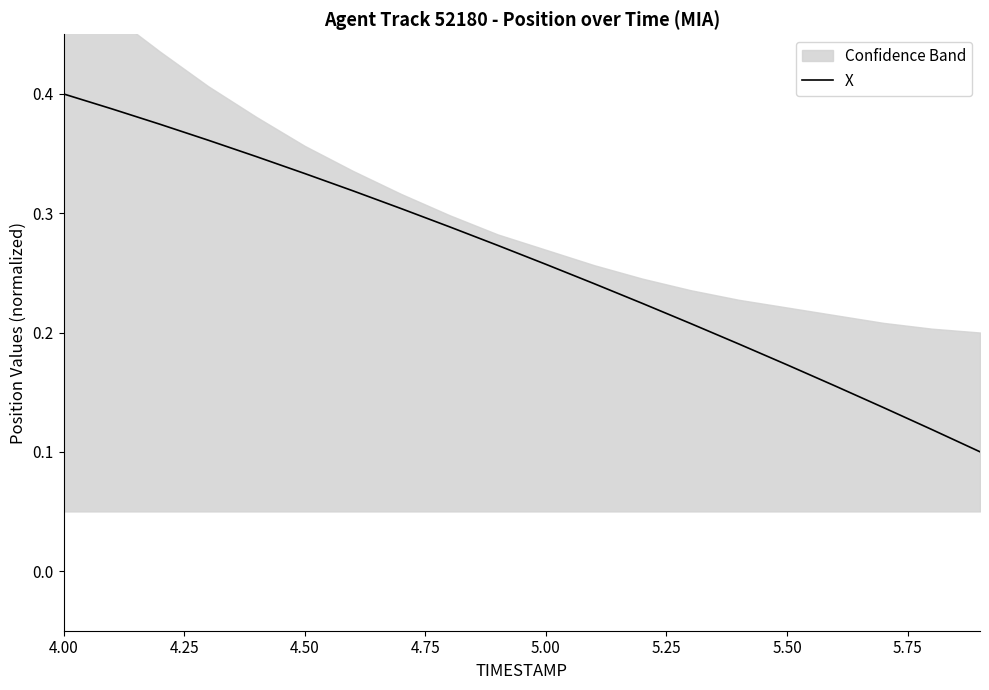

What is the maximum value shown in the chart?

0.4